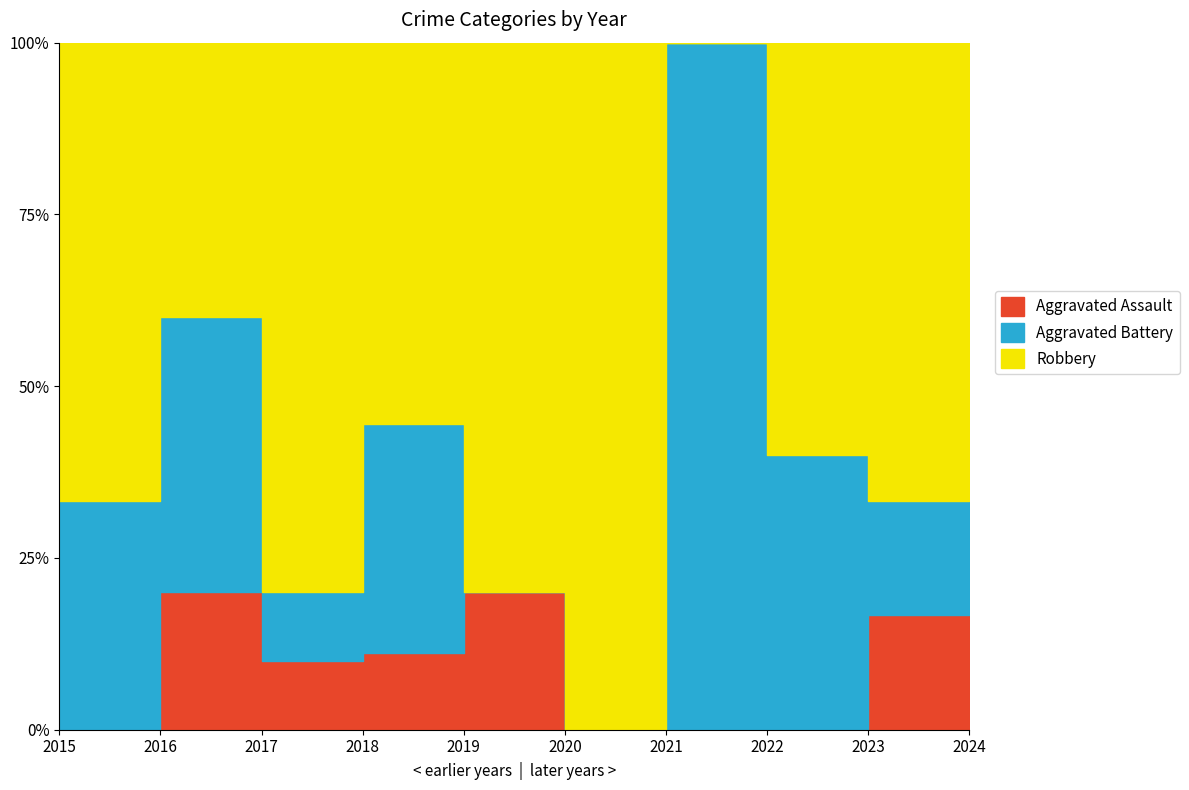

True or false: Aggravated Assault has a value of -1 at 2020.

False